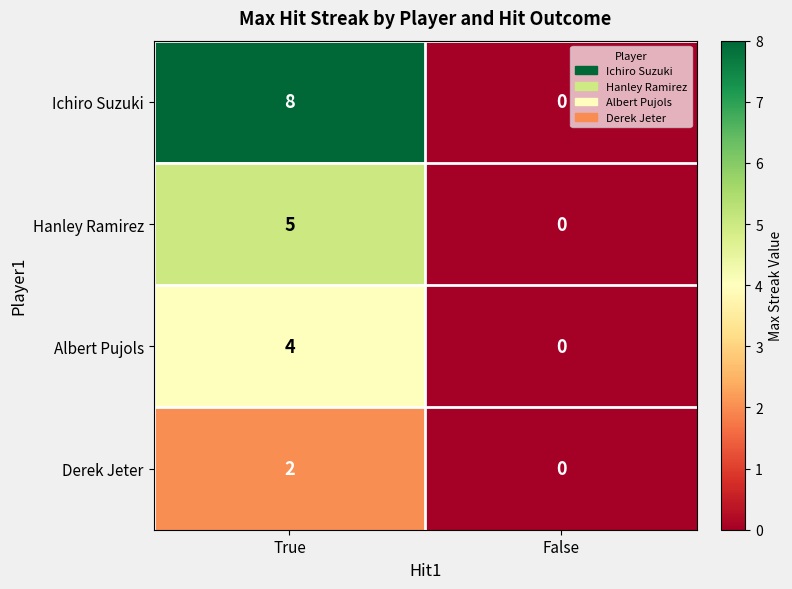

Read the Albert Pujols value at True.

4